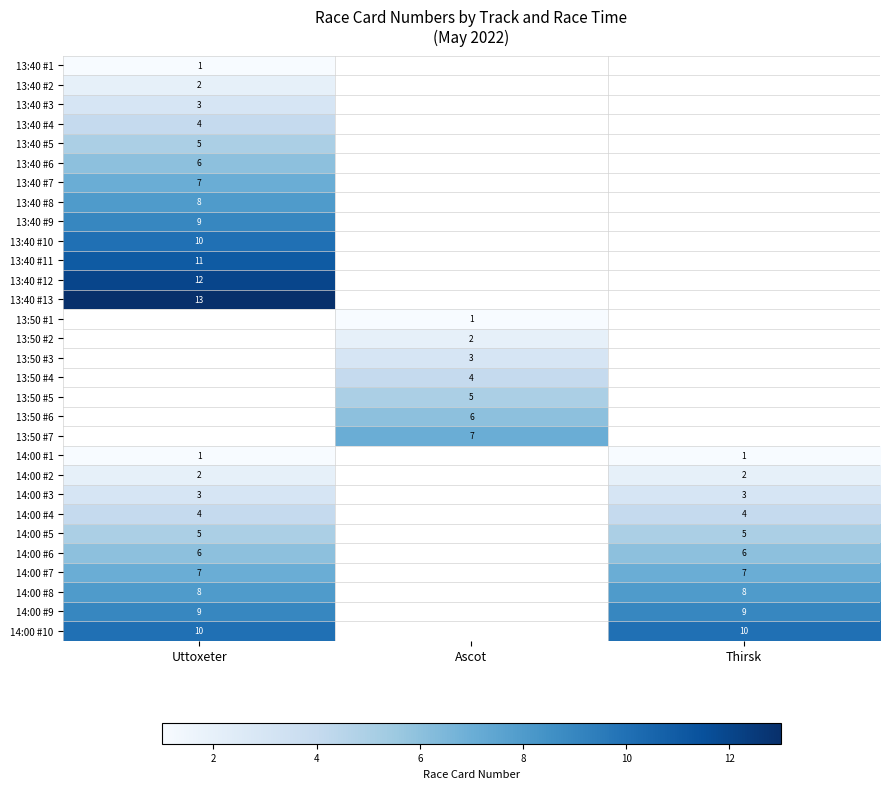

Is it true that 14:00 #4 equals 4 at Uttoxeter?

True